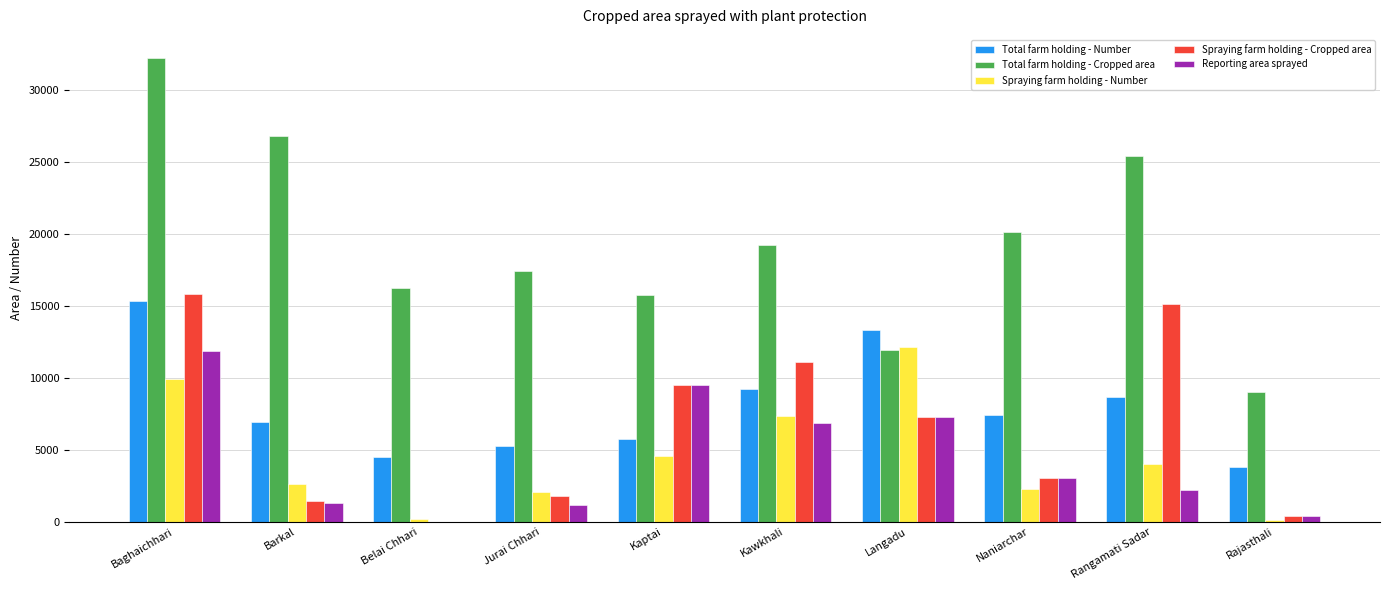

The Reporting area sprayed series shows 1553 at Langadu. True or false?

False